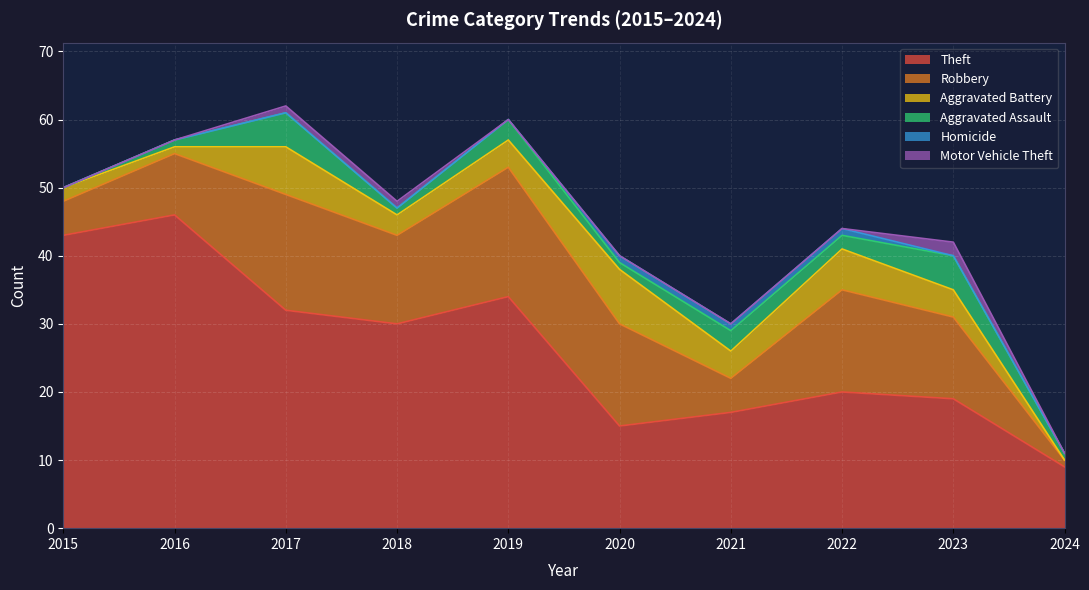

What is the sum of all Aggravated Battery values?

39